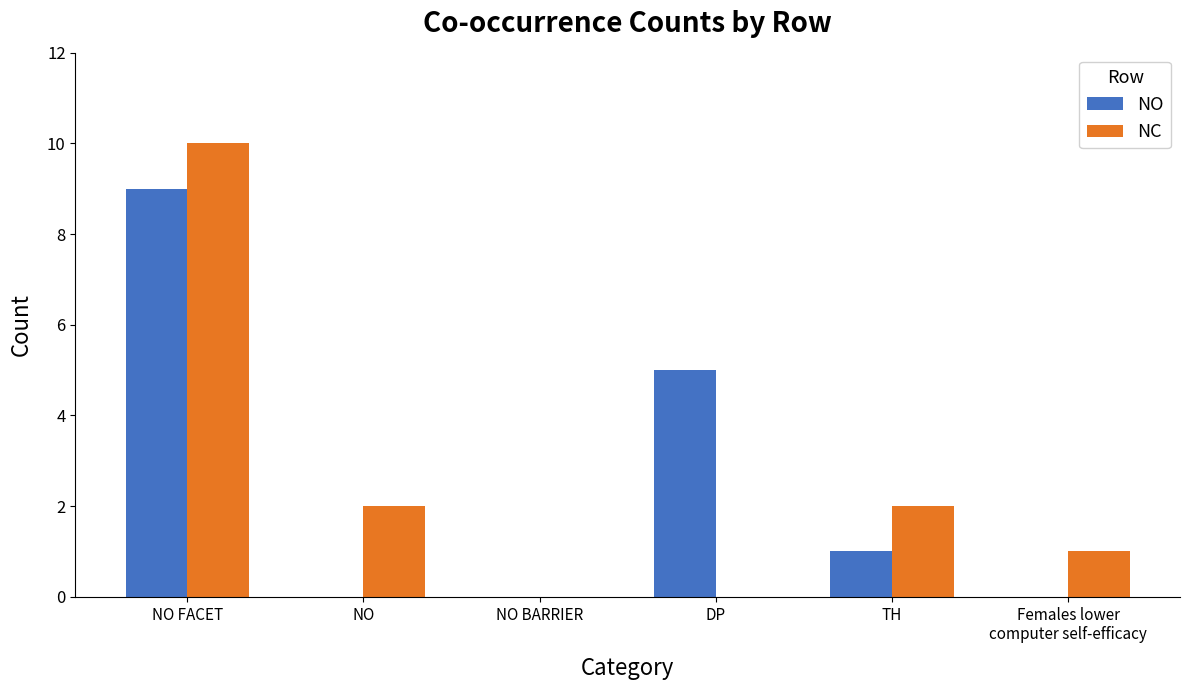

What value does the NO series have at DP?

5